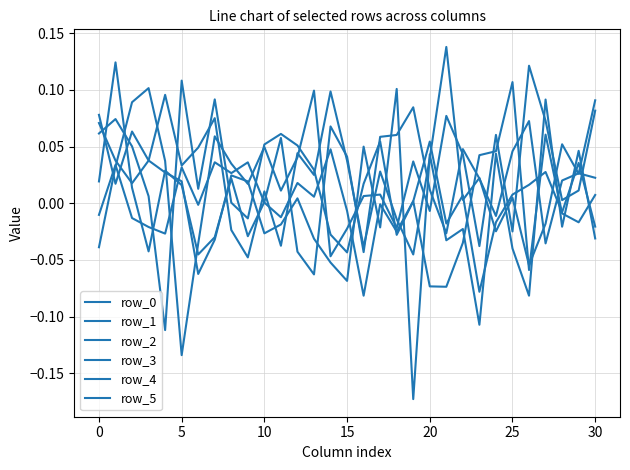

At which category does the chart reach its peak across all series?

21